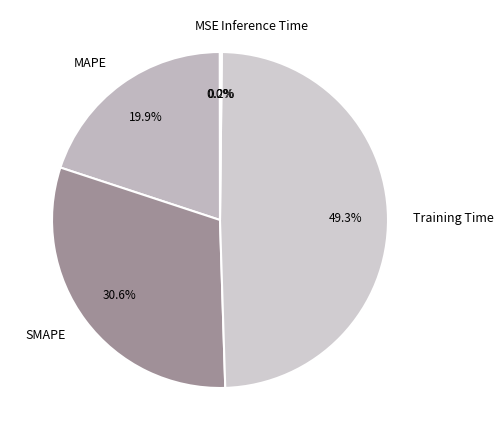

What percentage is the Training Time slice, to the nearest percent?

49%